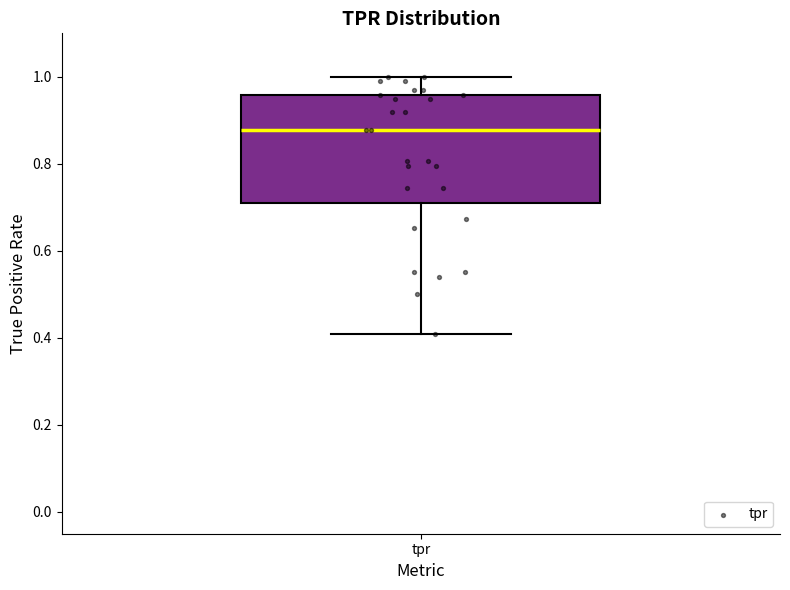

Where does the median line of the box for tpr sit on the y-axis? The values are not printed on the chart, so give them approximately, as read against the axis.

0.88